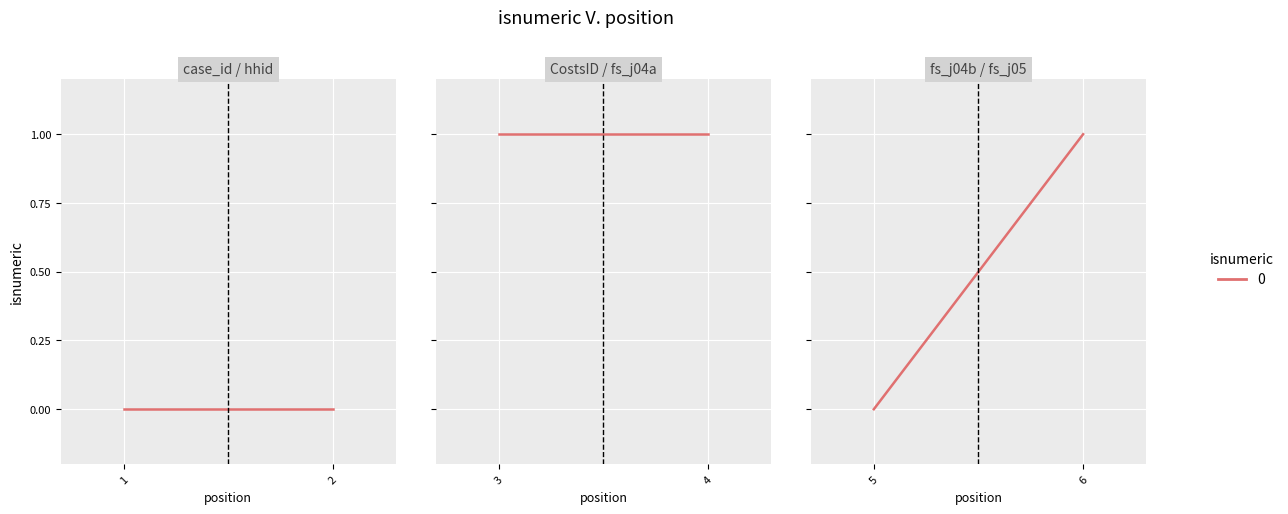

True or false: there are more than 1 points higher than both neighbors.

False